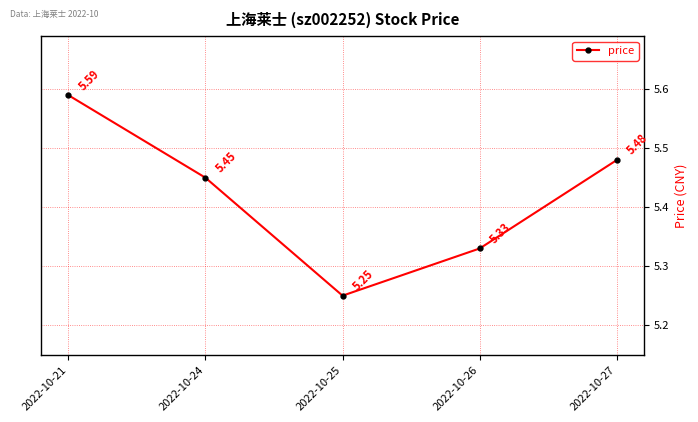

What is the difference between the values at 2022-10-25 and 2022-10-26?

0.1